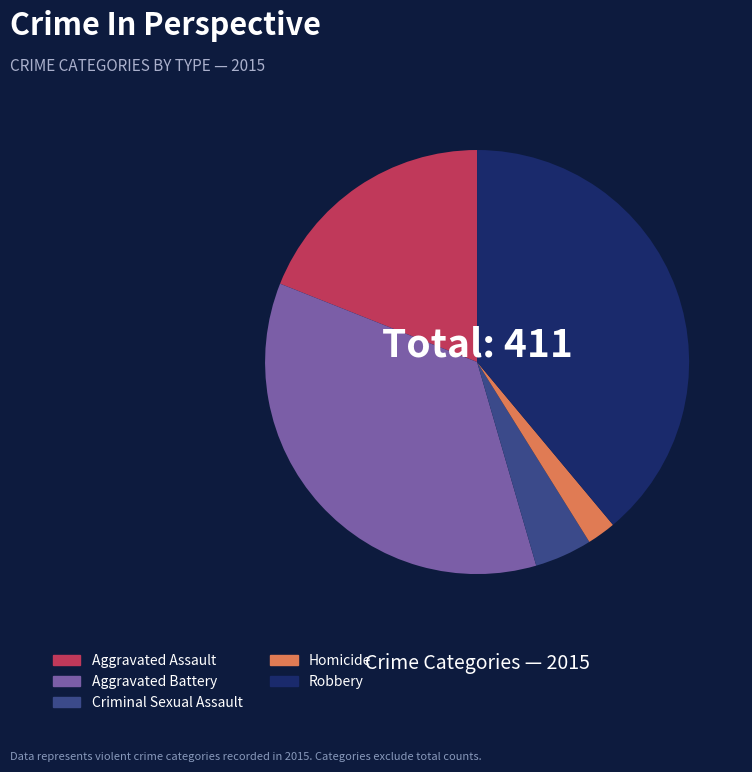

Do Robbery and Homicide together represent more than half of the pie?

No